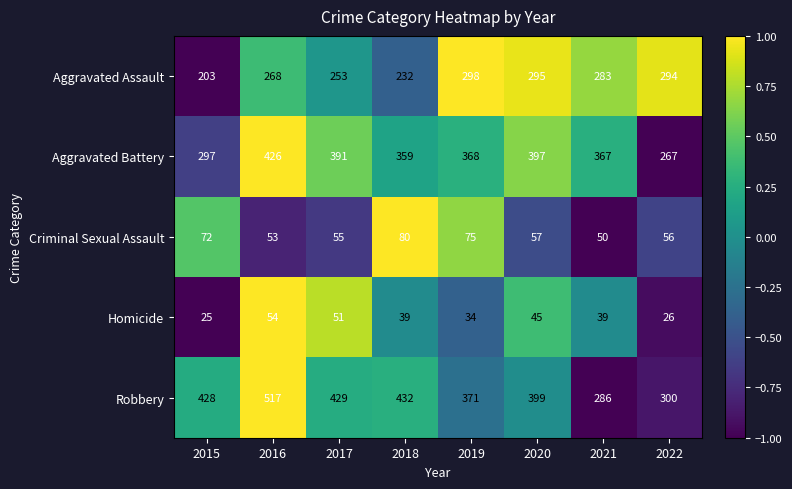

Which series has the largest total across all categories?

Robbery